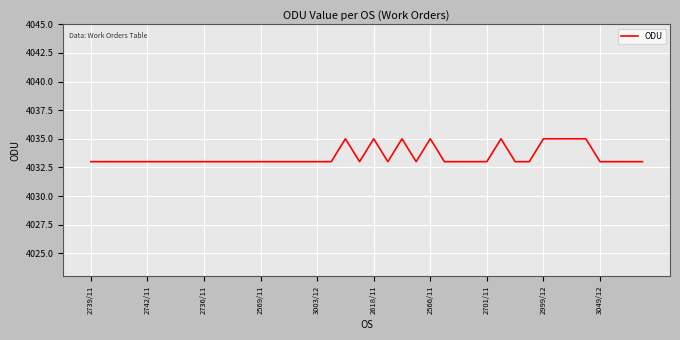

Reading right to left, list all the values displayed in this chart.

4033	4033	4033	4033	4035	4035	4035	4035	4033	4033	4035	4033	4033	4033	4033	4035	4033	4035	4033	4035	4033	4035	4033	4033	4033	4033	4033	4033	4033	4033	4033	4033	4033	4033	4033	4033	4033	4033	4033	4033